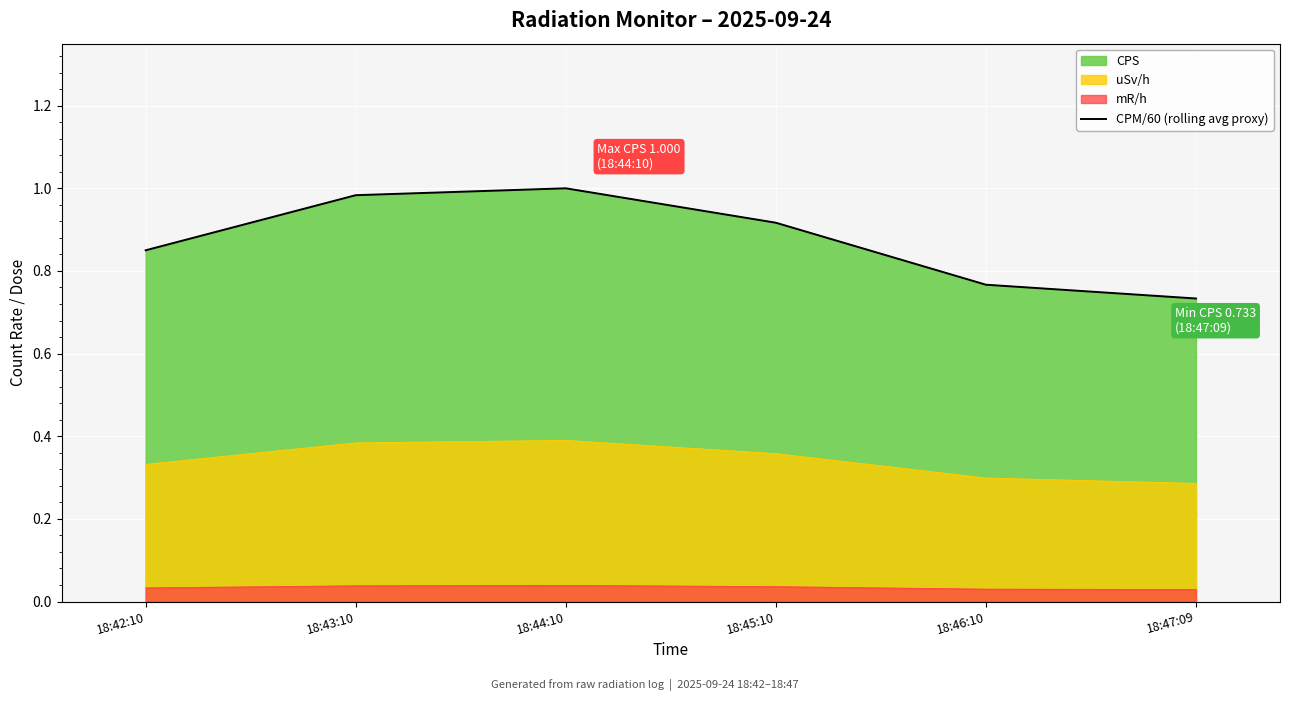

At which category does the data reach its first local peak?

18:44:10